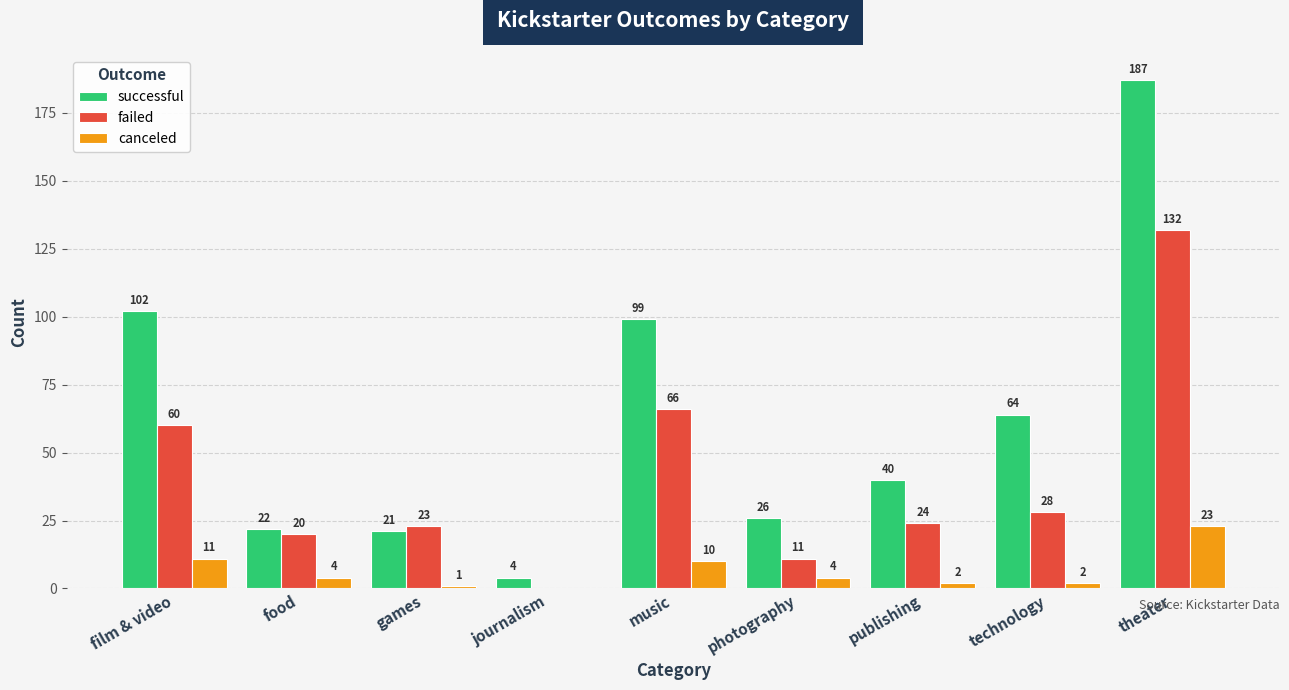

At which category is the sum across all series the highest?

theater